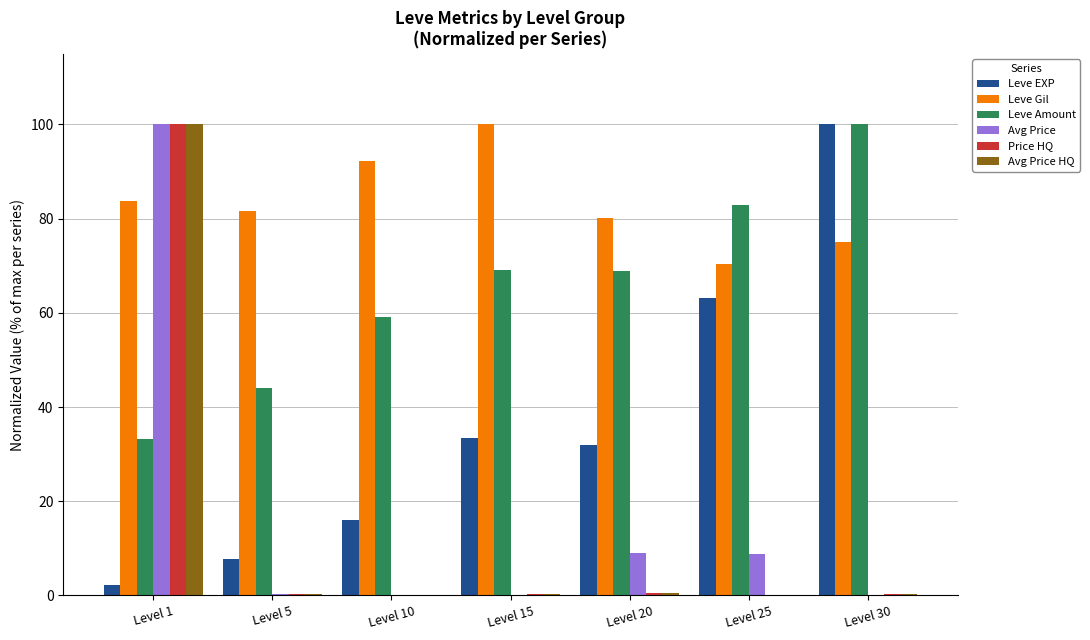

What is the highest value of the Avg Price series?

100.0